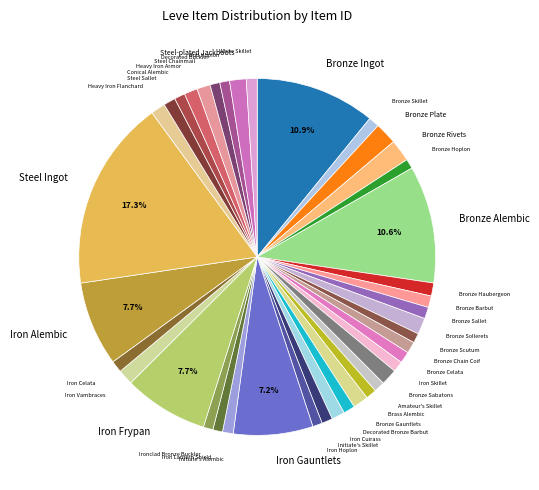

How many segments does this pie chart have?

40